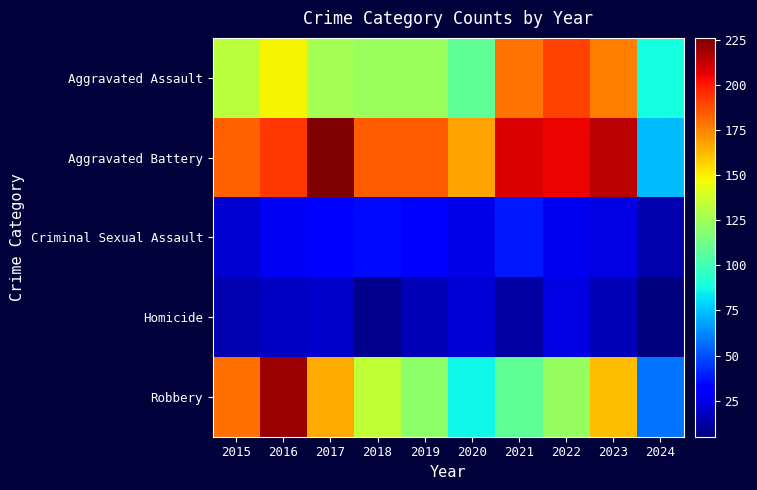

List the series in order of their peak value, highest first.

Aggravated Battery, Robbery, Aggravated Assault, Criminal Sexual Assault, Homicide